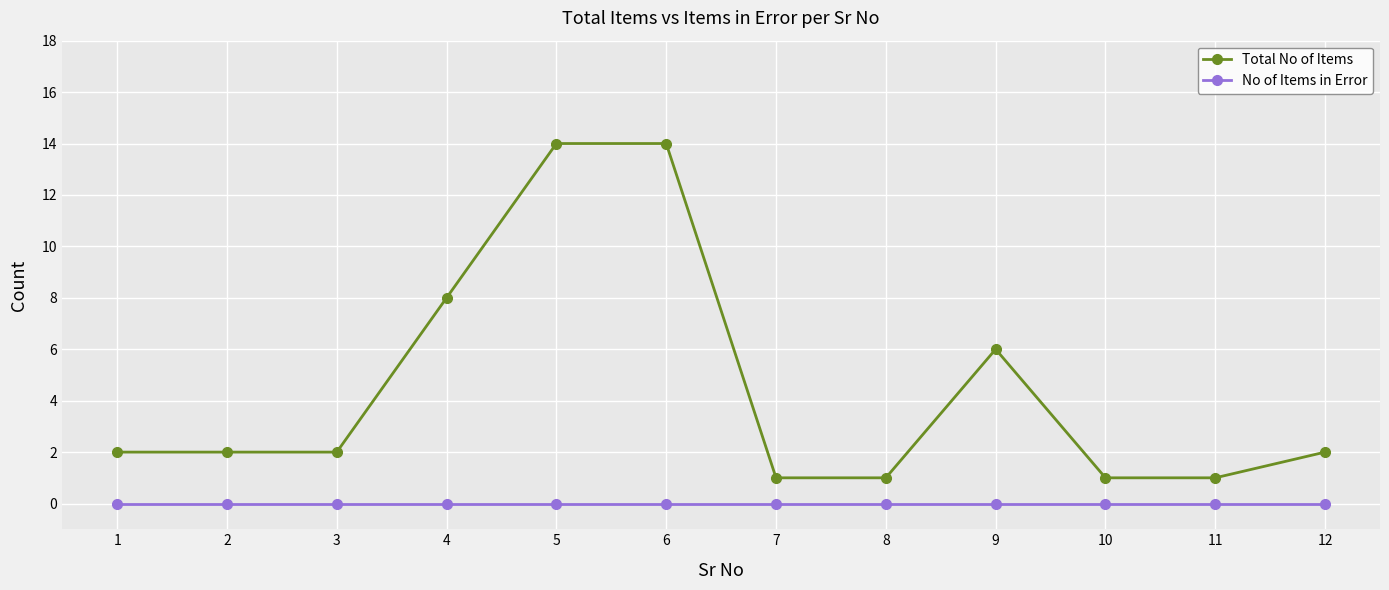

True or false: No of Items in Error and Total No of Items intersect in this chart.

False